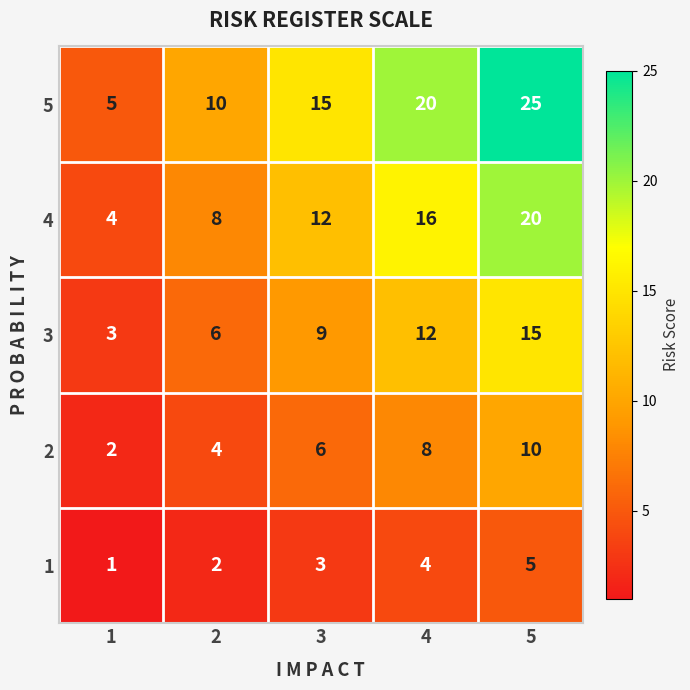

What is the minimum value for 3?

3